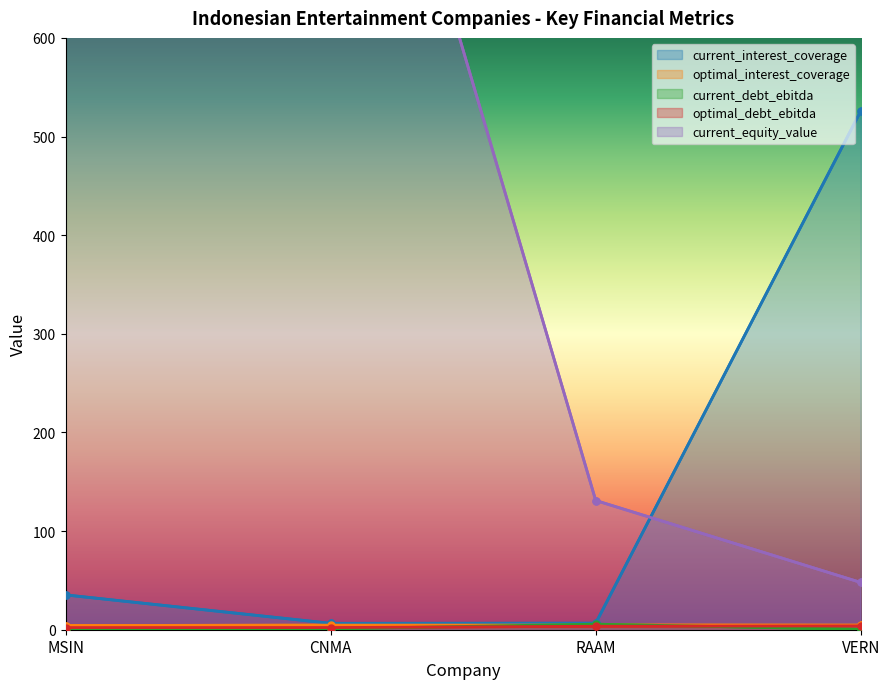

What is the sum of all current_equity_value values?

4382.7